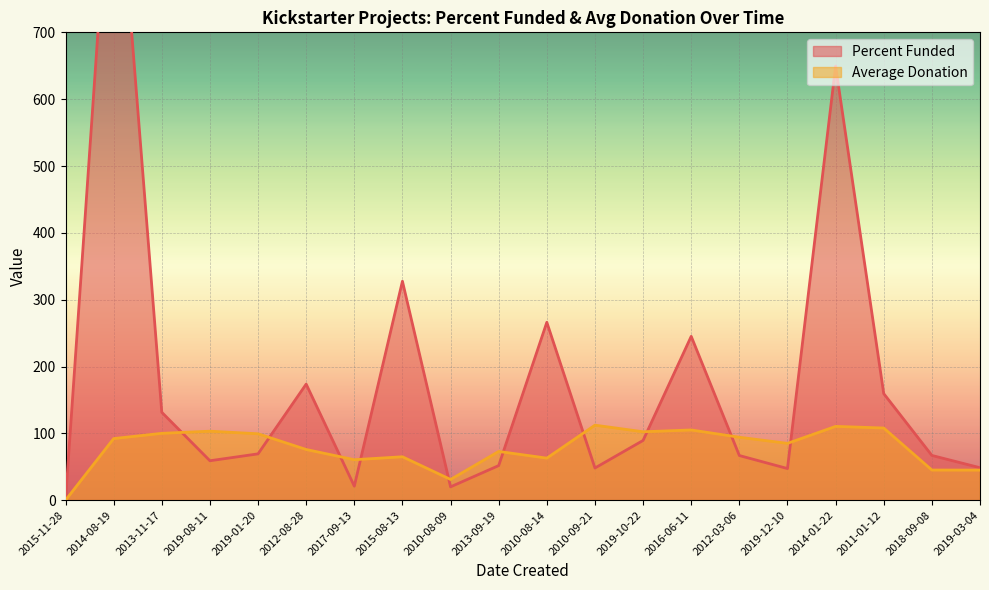

What is the total value across all series at 2012-03-06?

160.9